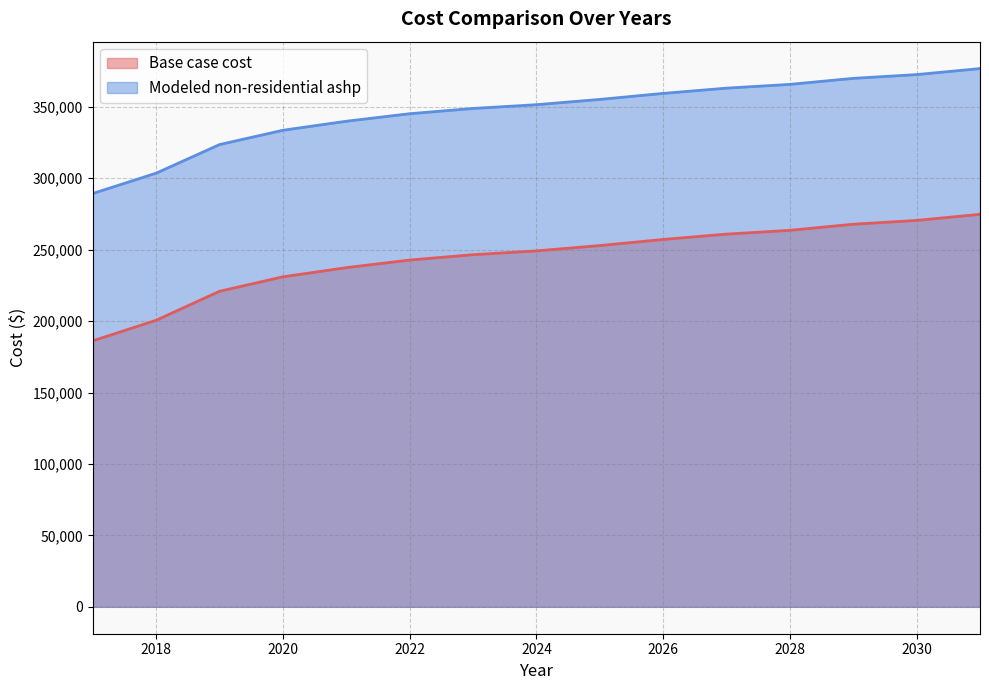

True or false: Modeled non-residential ashp has more than 1 points higher than both neighbors.

False